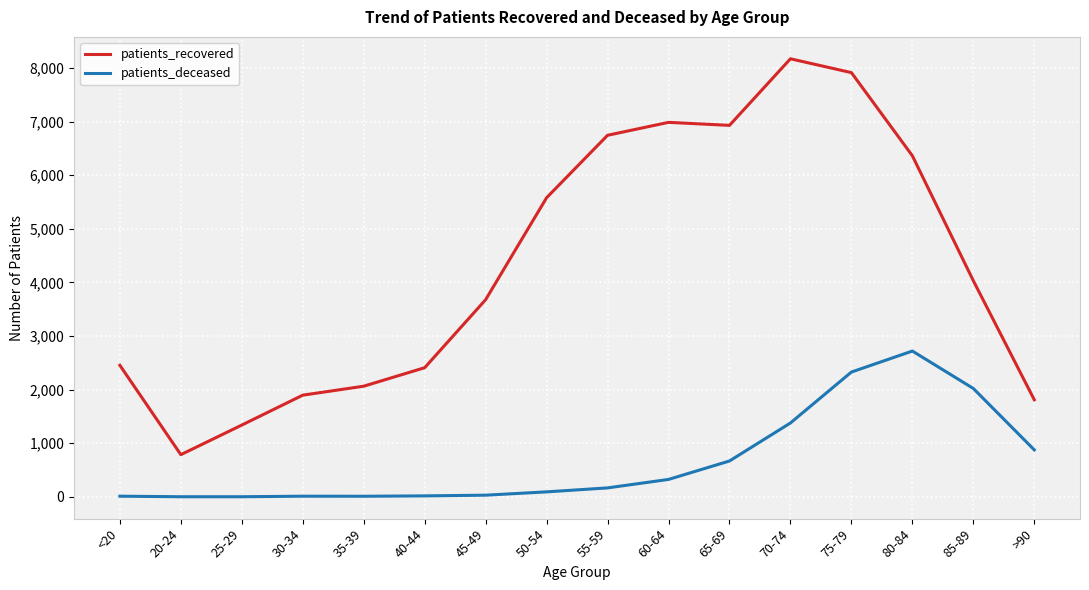

The value of patients_deceased at 85-89 is 2023. True or false?

True